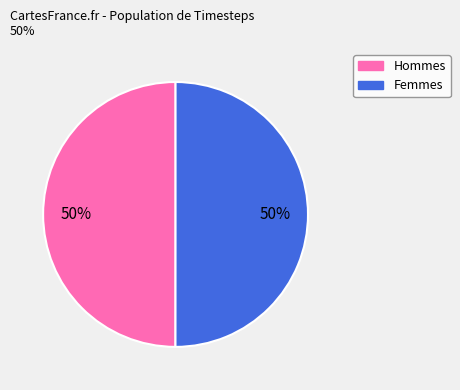

To the nearest percent, what percentage of the pie is Hommes?

50%